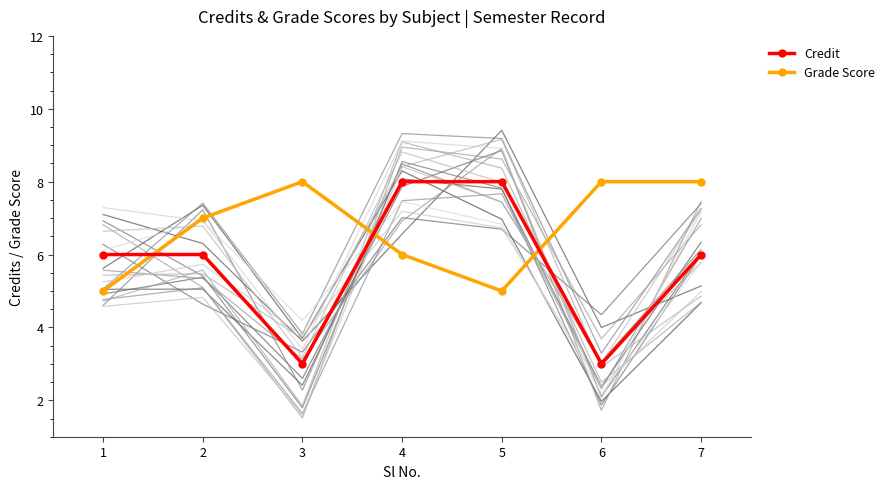

What is the value of the Credit point at the 4th from the left?

8